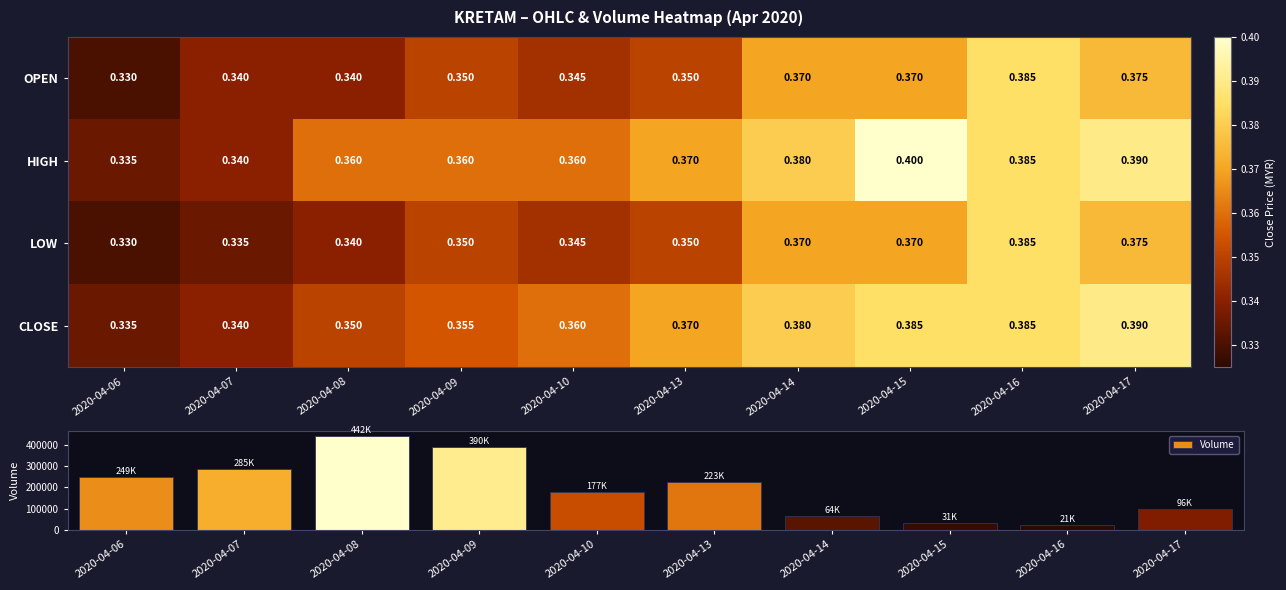

Reading right to left, transcribe all the data shown in this chart.

OPEN: 2020-04-17=0.4	2020-04-16=0.4	2020-04-15=0.4	2020-04-14=0.4	2020-04-13=0.3	2020-04-10=0.3	2020-04-09=0.3	2020-04-08=0.3	2020-04-07=0.3	2020-04-06=0.3
HIGH: 2020-04-17=0.4	2020-04-16=0.4	2020-04-15=0.4	2020-04-14=0.4	2020-04-13=0.4	2020-04-10=0.4	2020-04-09=0.4	2020-04-08=0.4	2020-04-07=0.3	2020-04-06=0.3
LOW: 2020-04-17=0.4	2020-04-16=0.4	2020-04-15=0.4	2020-04-14=0.4	2020-04-13=0.3	2020-04-10=0.3	2020-04-09=0.3	2020-04-08=0.3	2020-04-07=0.3	2020-04-06=0.3
CLOSE: 2020-04-17=0.4	2020-04-16=0.4	2020-04-15=0.4	2020-04-14=0.4	2020-04-13=0.4	2020-04-10=0.4	2020-04-09=0.4	2020-04-08=0.3	2020-04-07=0.3	2020-04-06=0.3